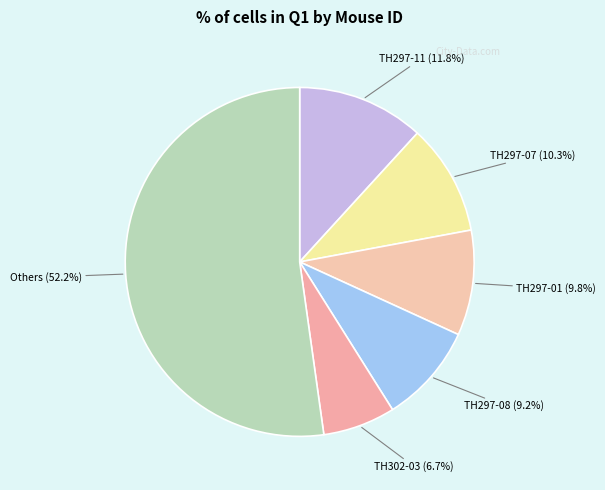

How many segments does this pie chart have?

6